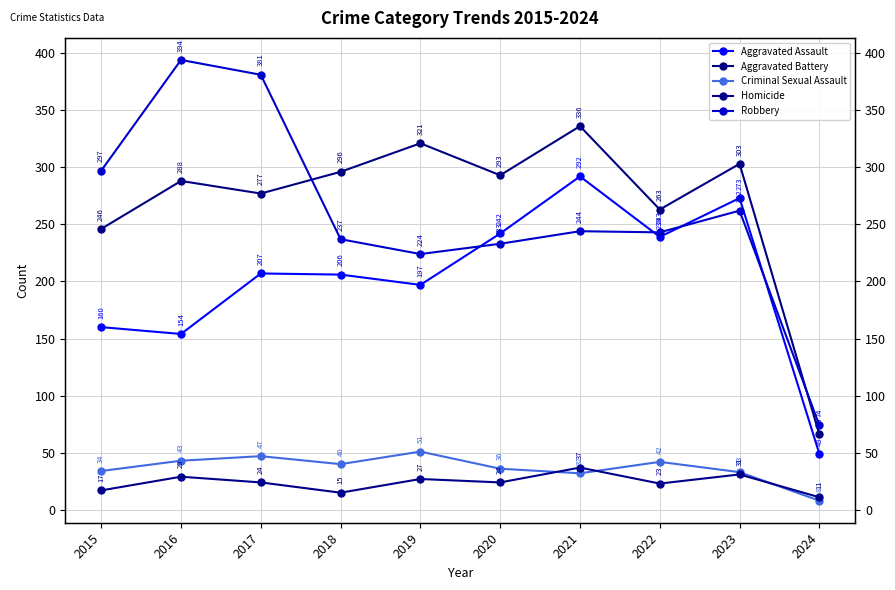

At 2016, list the series in order from smallest to largest.

Homicide, Criminal Sexual Assault, Aggravated Assault, Aggravated Battery, Robbery